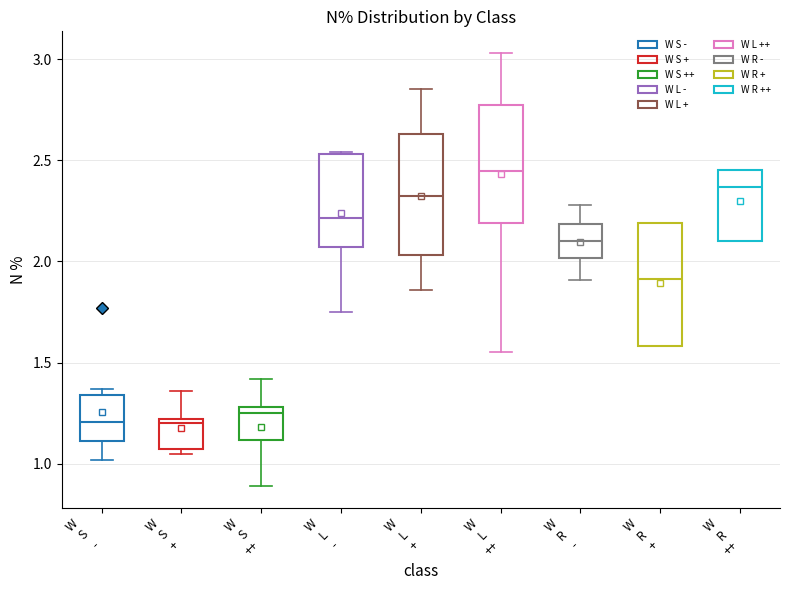

Reading left to right, read every box against the y-axis: the position of its median line, the range the box covers, and the ends of its whiskers. The values are not printed on the chart, so give them approximately, as read against the axis.

W S -: median 1.20, box 1.10 to 1.35, whiskers 1.00 to 1.35 (just above the box's upper edge)
W S +: median 1.20 (just below the box's upper edge), box 1.05 to 1.20, whiskers 1.05 (just below the box's lower edge) to 1.35
W S ++: median 1.25, box 1.10 to 1.30, whiskers 0.90 to 1.40
W L -: median 2.20, box 2.05 to 2.55, whiskers 1.75 to 2.55
W L +: median 2.35, box 2.05 to 2.65, whiskers 1.85 to 2.85
W L ++: median 2.45, box 2.20 to 2.75, whiskers 1.55 to 3.05
W R -: median 2.10, box 2.00 to 2.20, whiskers 1.90 to 2.30
W R +: median 1.90, box 1.60 to 2.20, whiskers 1.60 to 2.20
W R ++: median 2.35, box 2.10 to 2.45, whiskers 2.10 to 2.45